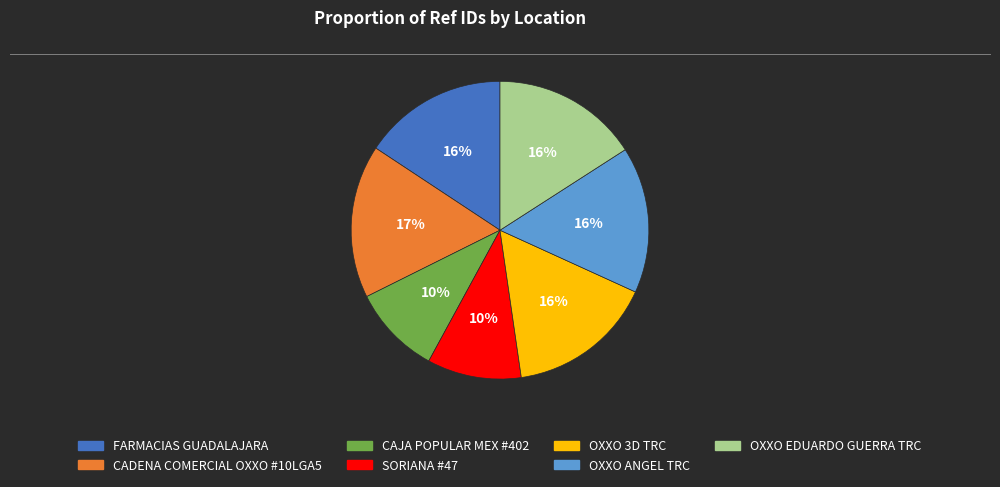

To the nearest percent, what is the combined percentage of OXXO EDUARDO GUERRA TRC and CAJA POPULAR MEX #402?

26%